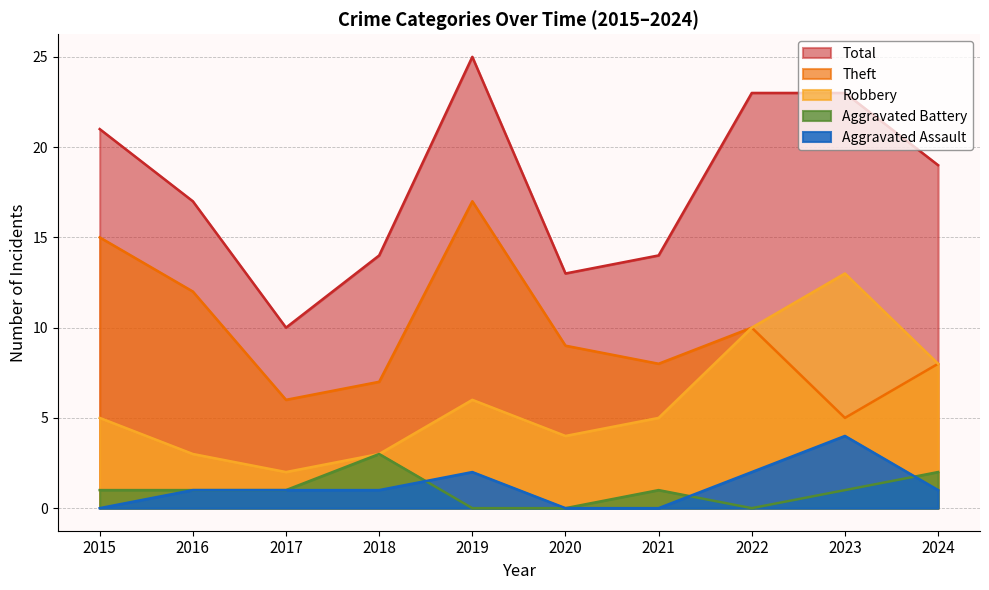

True or false: Aggravated Battery and Total intersect in this chart.

False